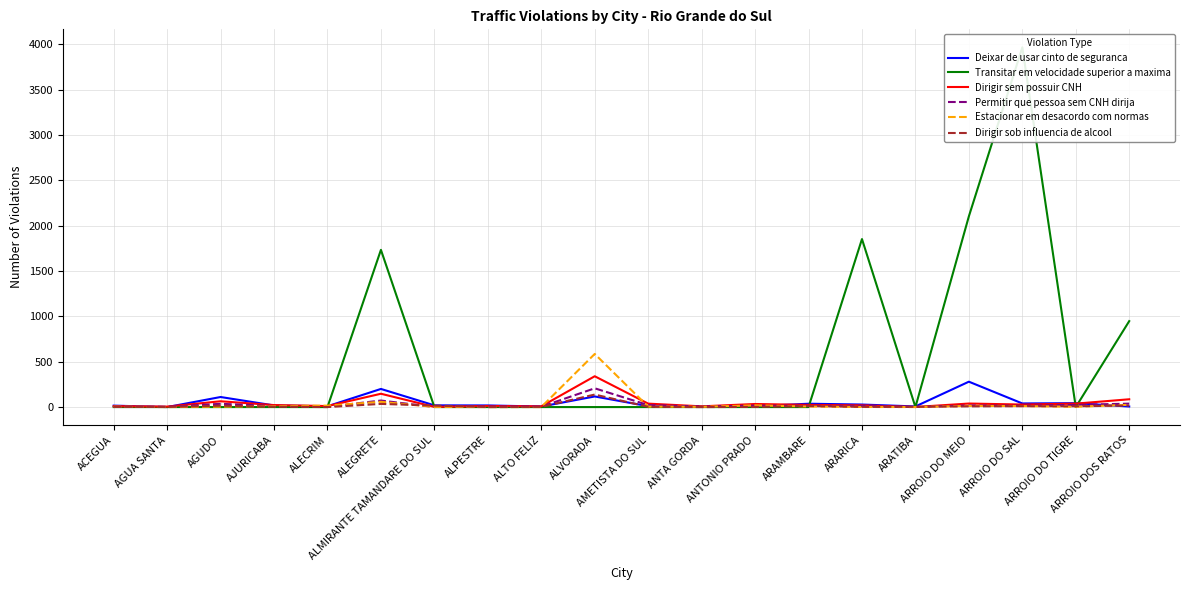

The value of Estacionar em desacordo com normas at ALEGRETE is 58. True or false?

True